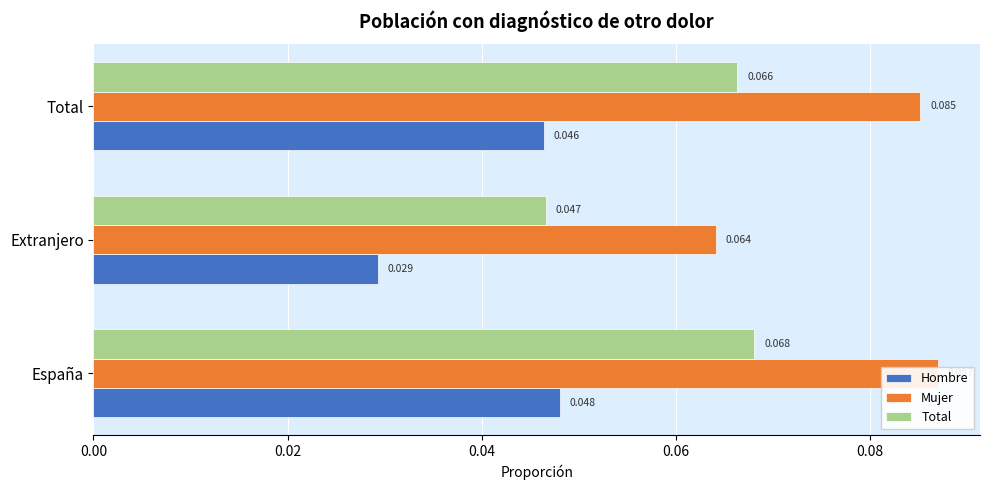

Between España and Total, which series saw the biggest shift?

Mujer